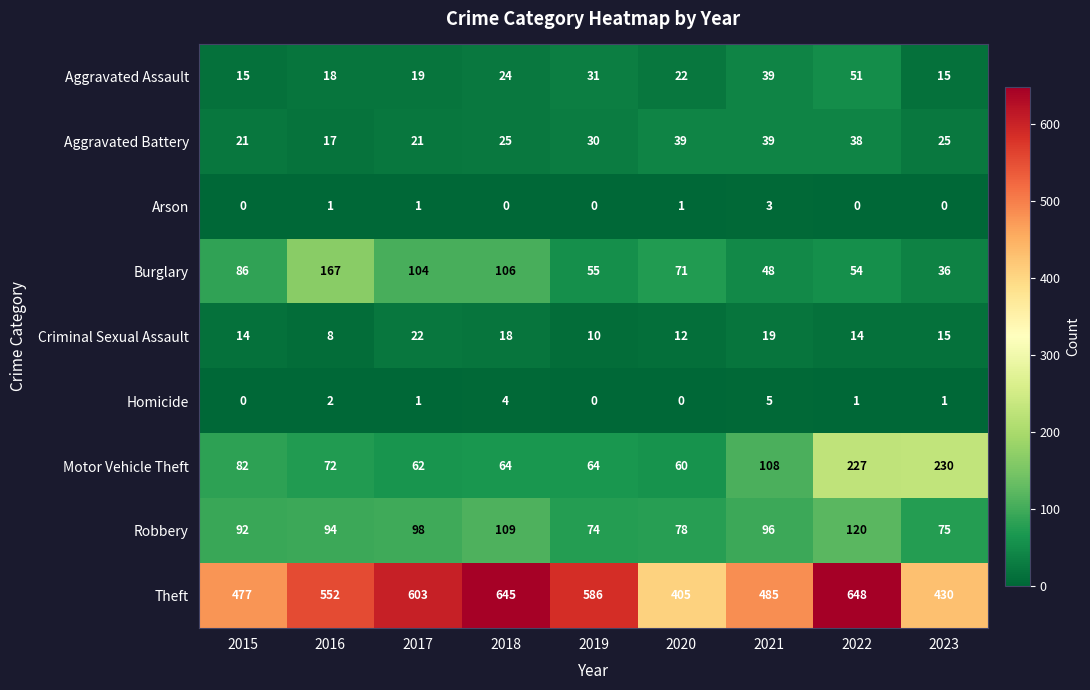

What is the average value of the Burglary series?

81